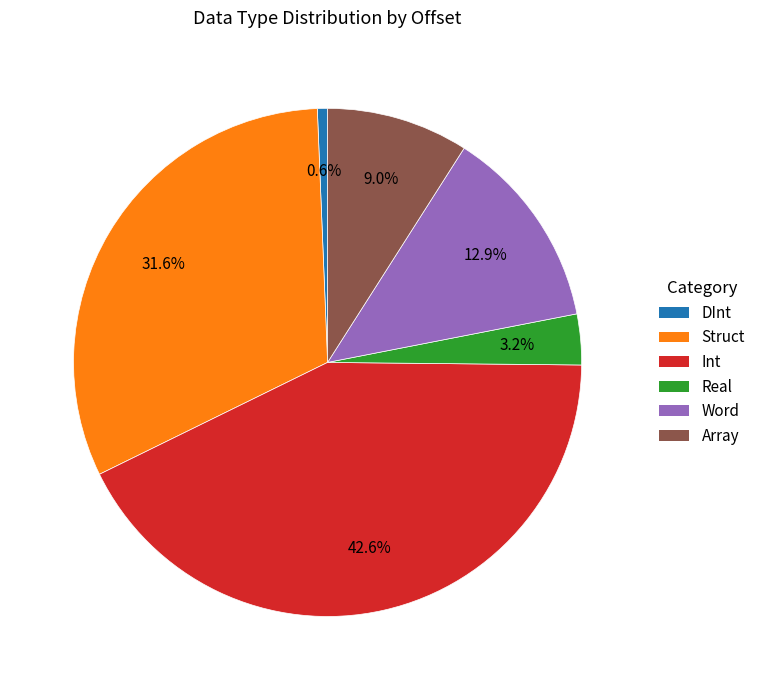

Between Array and Int, which is larger?

Int